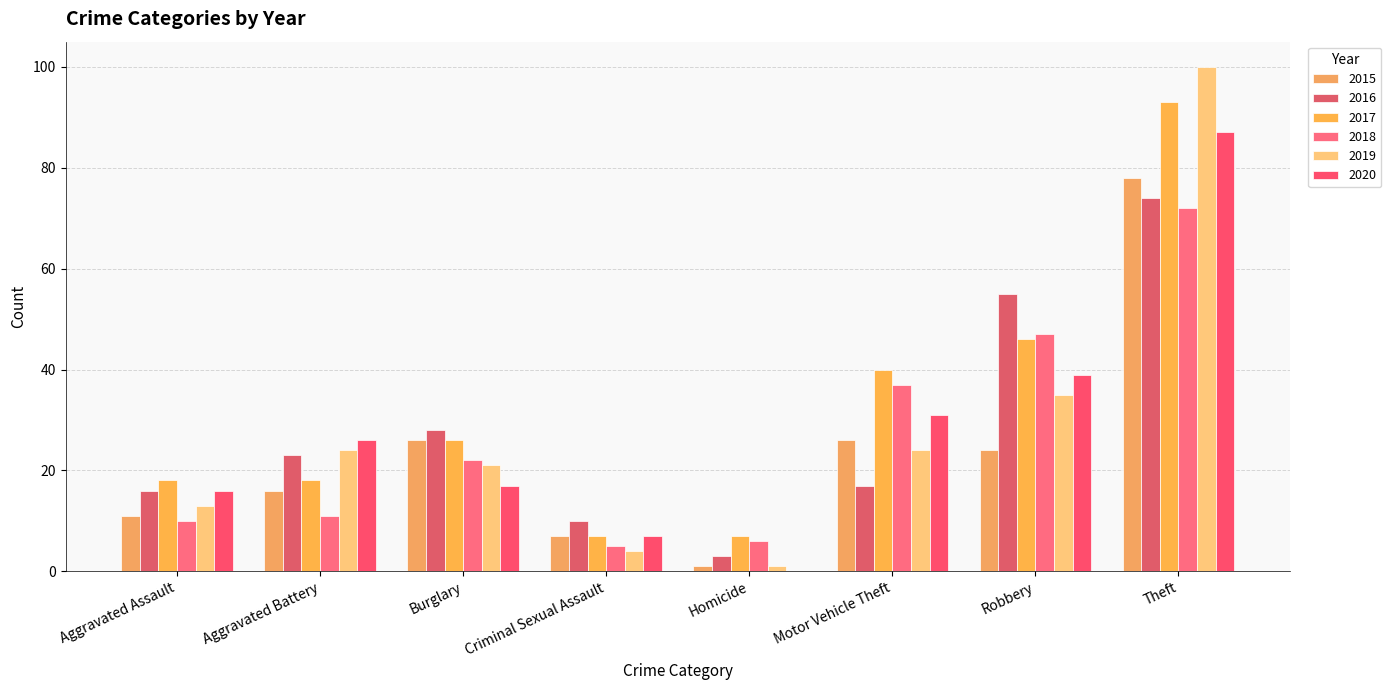

How many distinct data groups are displayed?

6